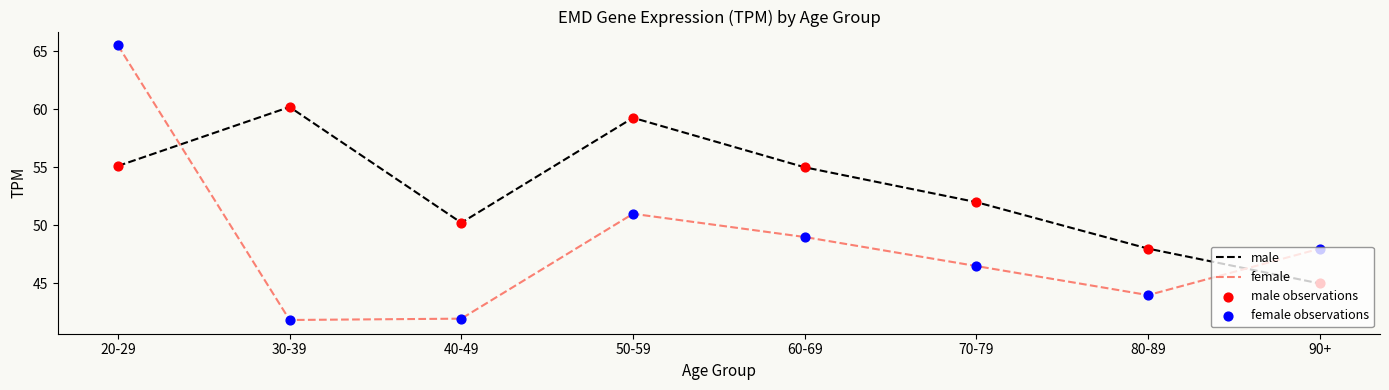

Which series has the widest spread of values?

female